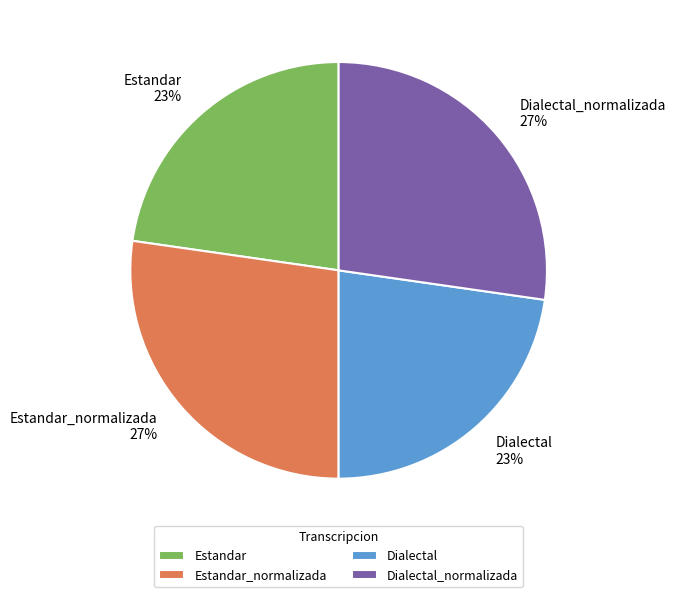

Count the number of slices in the pie.

4